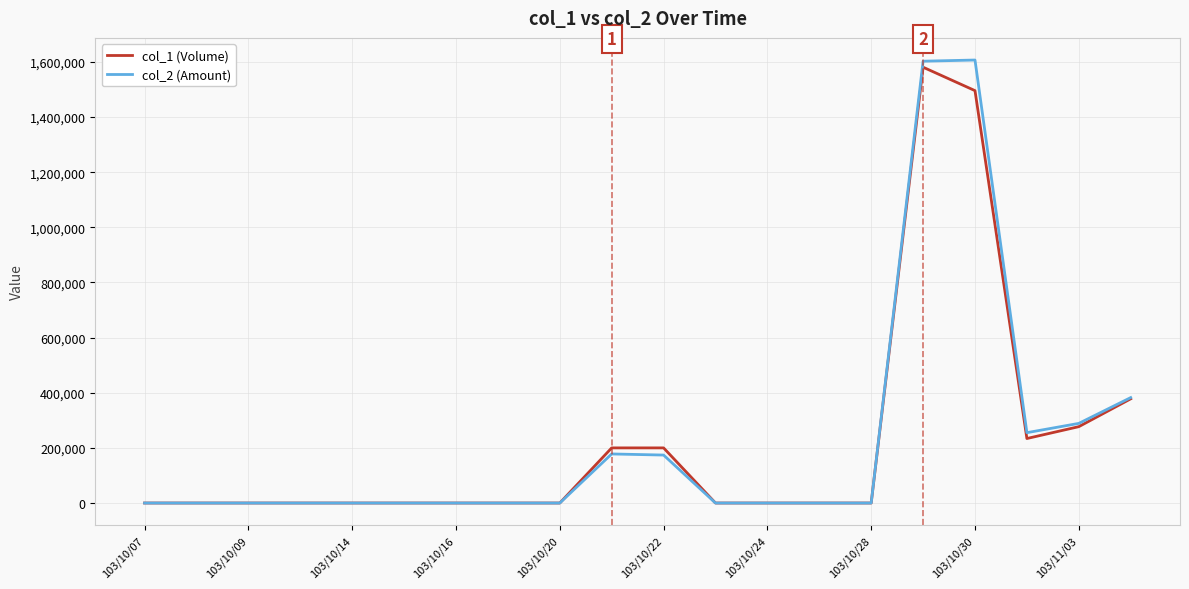

Which series has the largest range (max minus min)?

col_2 (Amount)